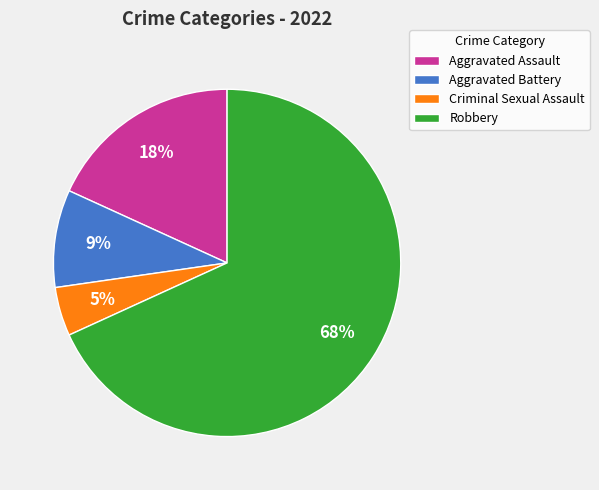

To the nearest percent, what is the difference between the Robbery and Aggravated Battery slice percentages?

59%